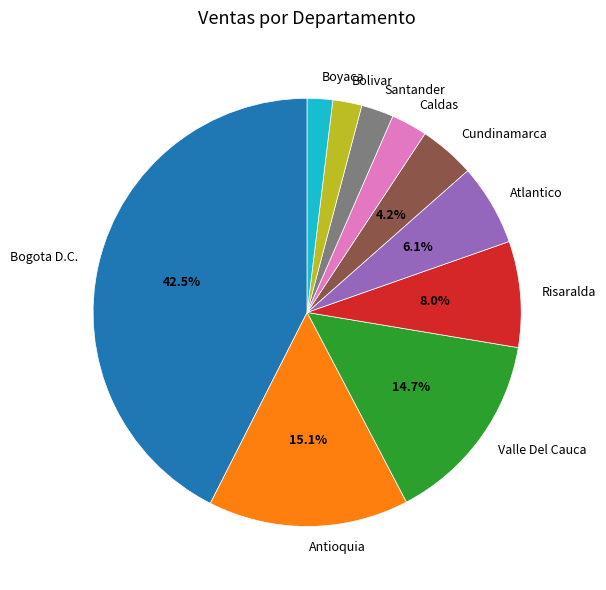

Is there any slice that represents more than half of the pie?

No